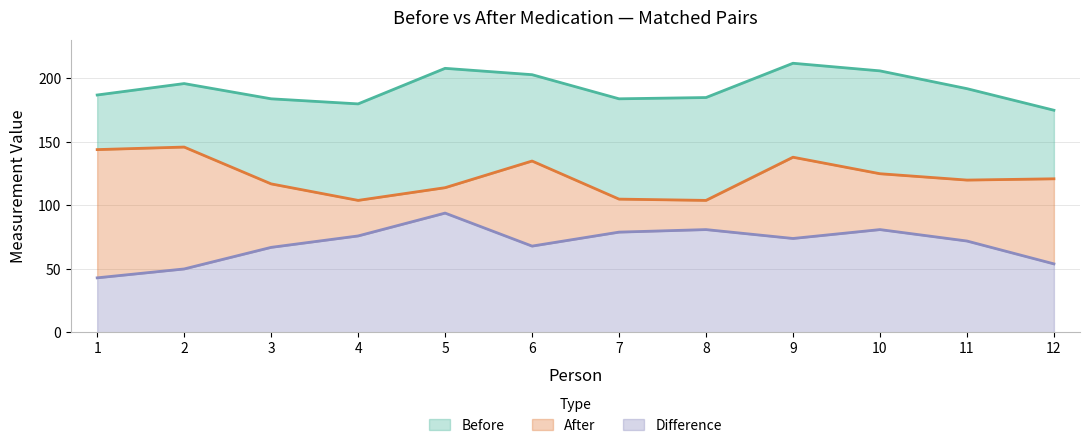

List the series in order of their peak value, lowest first.

Difference, After, Before